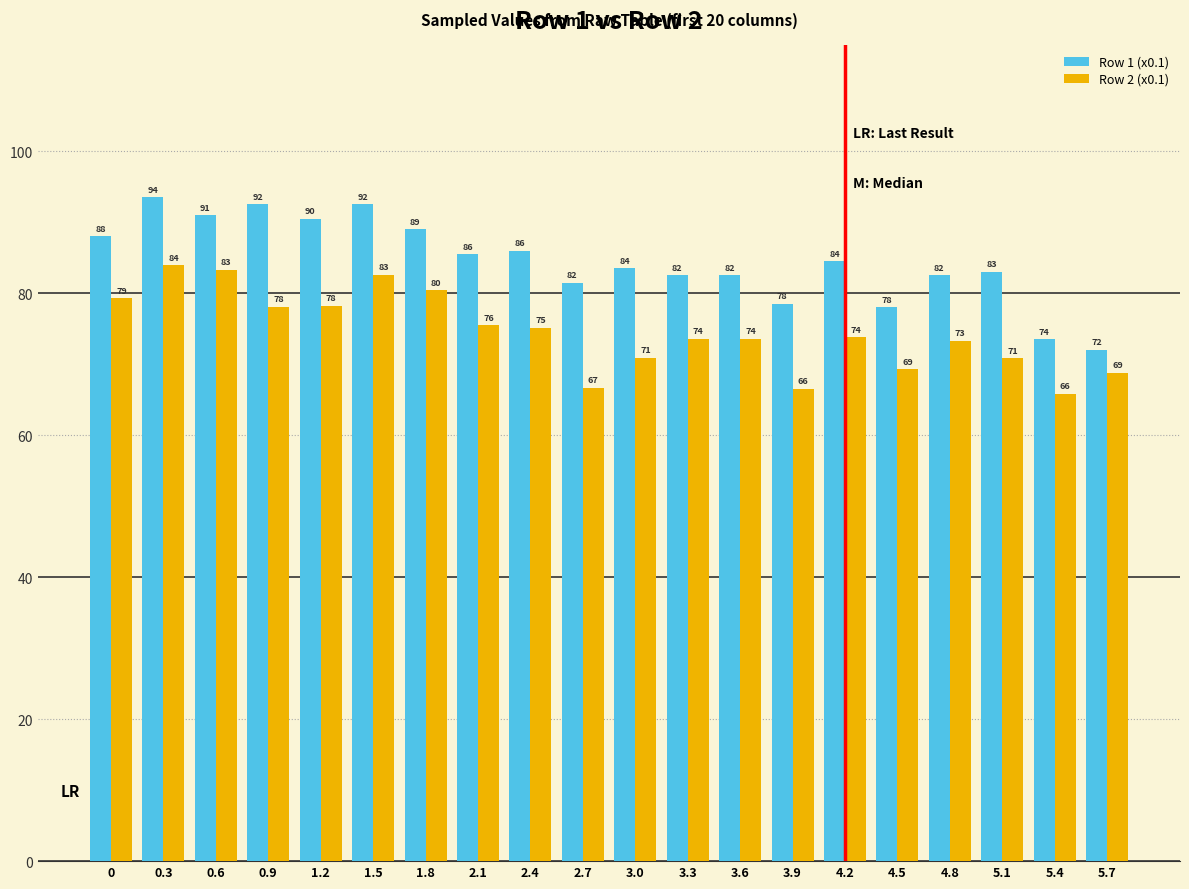

True or false: Row 1 (x0.1) has a value of 18.1 at 3.3.

False